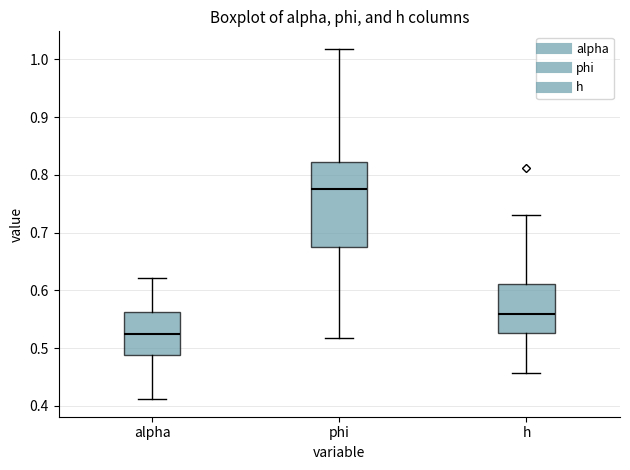

Where does the lower whisker of the box for phi end on the y-axis? The values are not printed on the chart, so give them approximately, as read against the axis.

0.52